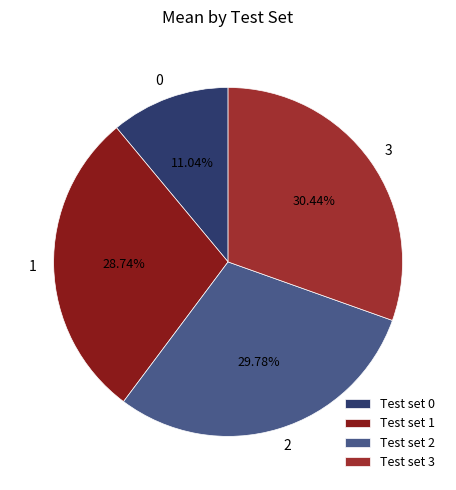

Is it true that 0 is 18% of the pie?

False